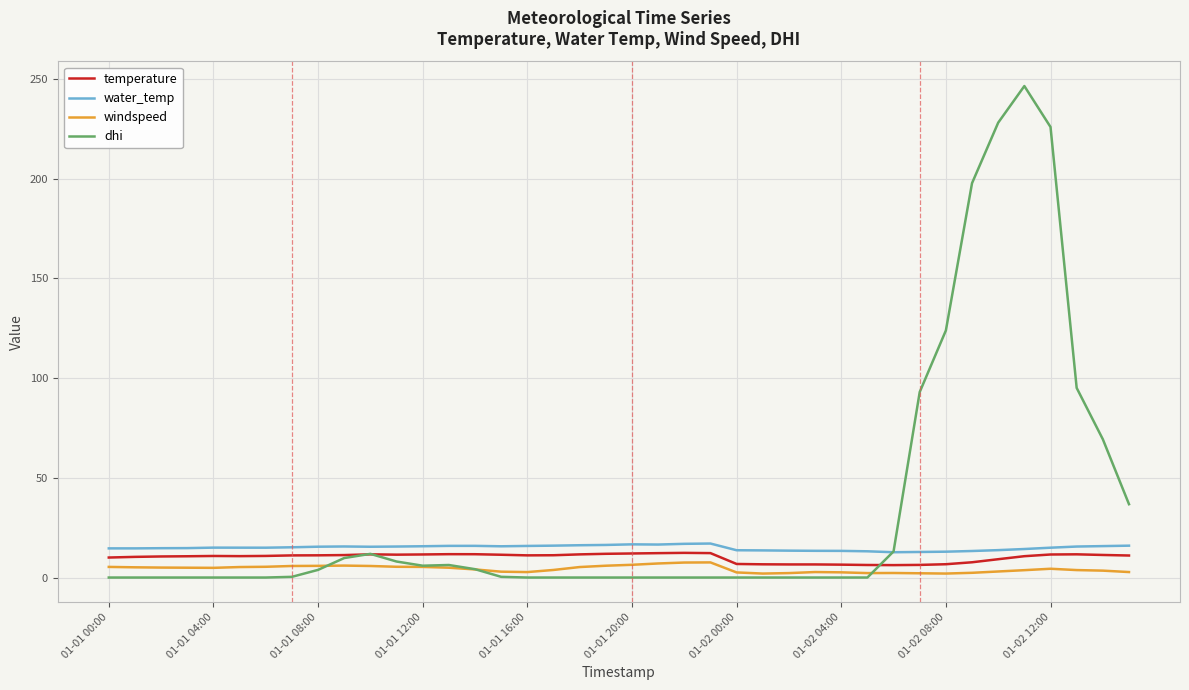

List the series in order of their overall mean, highest first.

dhi, water_temp, temperature, windspeed